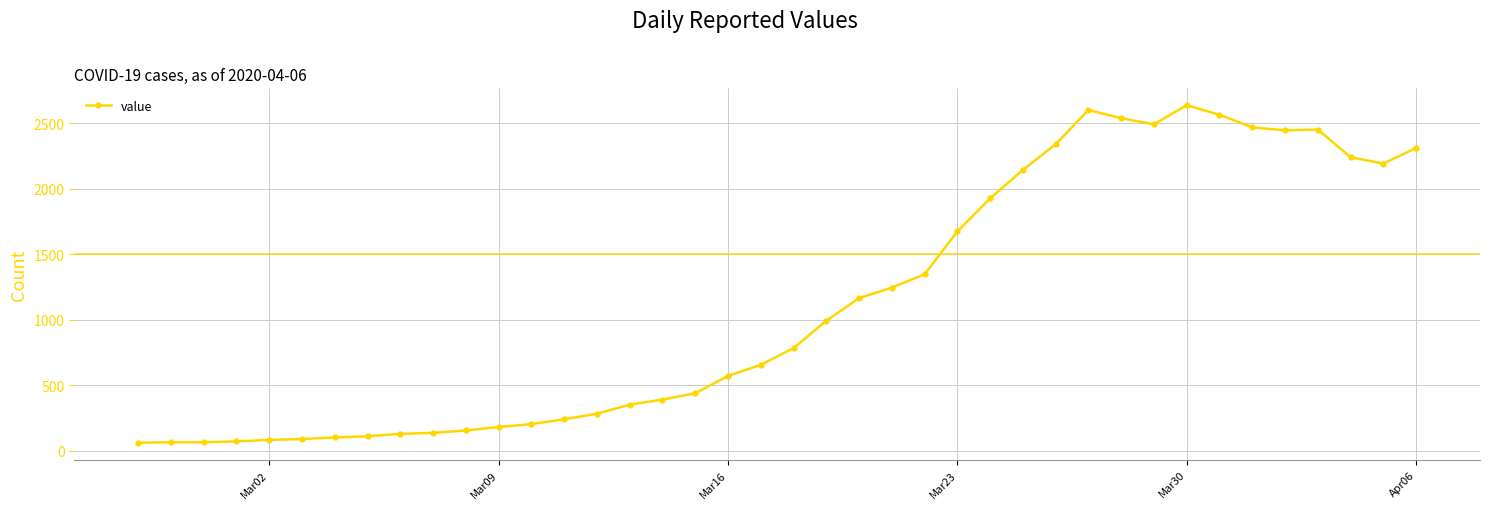

How many data points are less than 784?

20